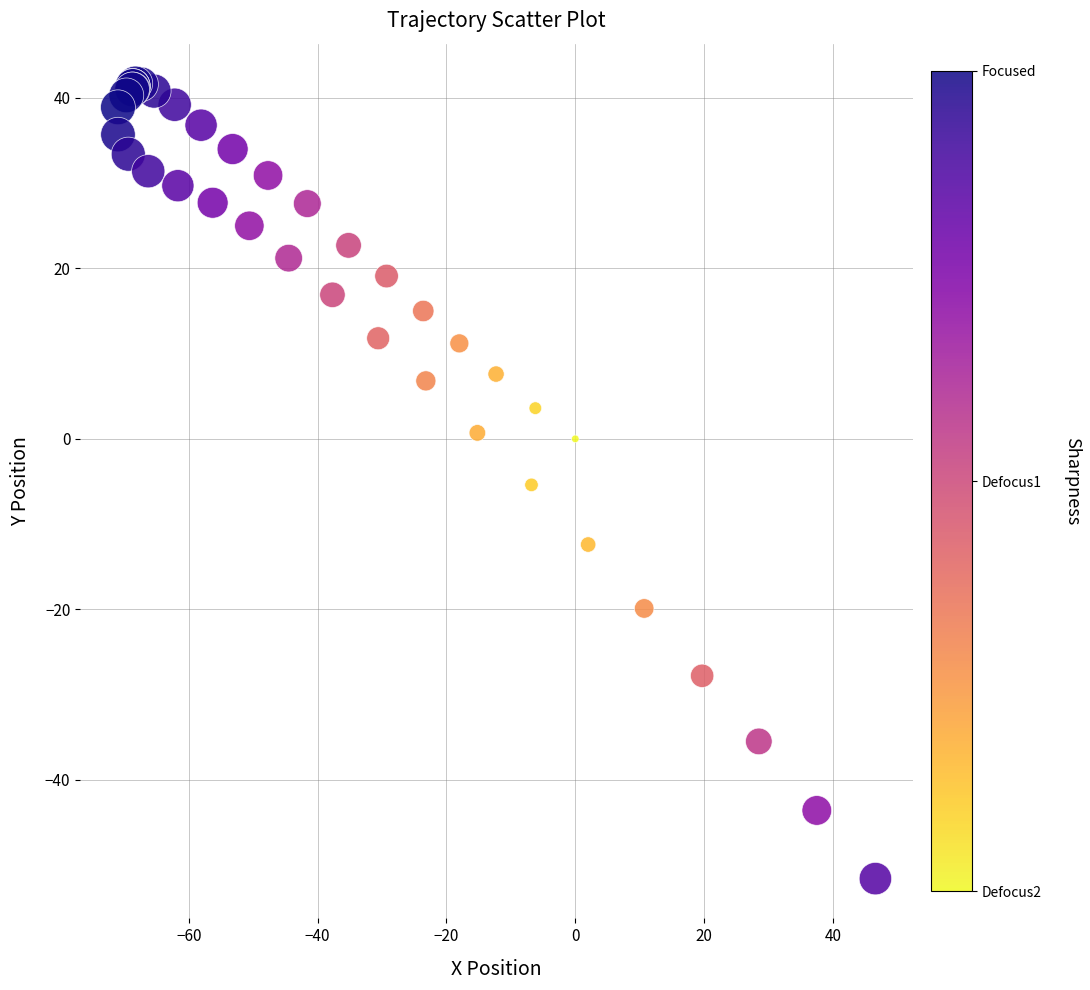

What Y value in the scatter plot is closest to -4?

-5.4